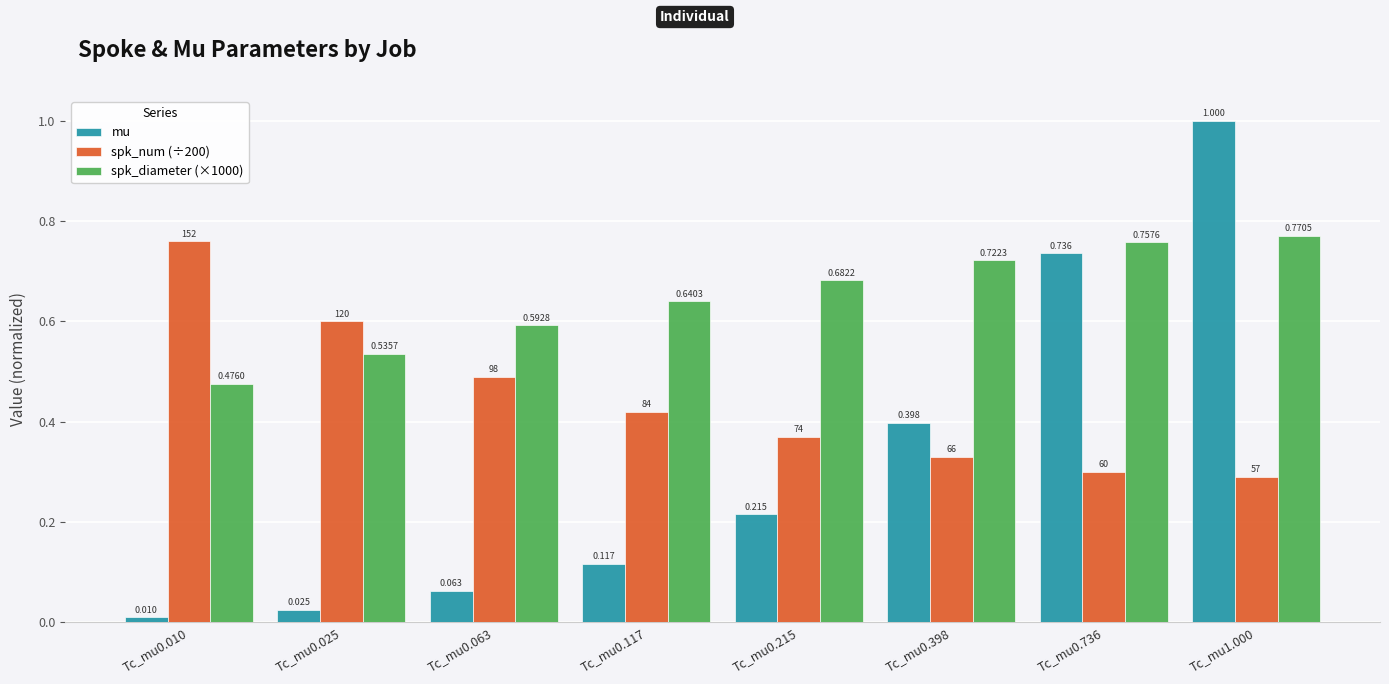

Between Tc_mu0.063 and Tc_mu0.215, which series saw the biggest shift?

mu